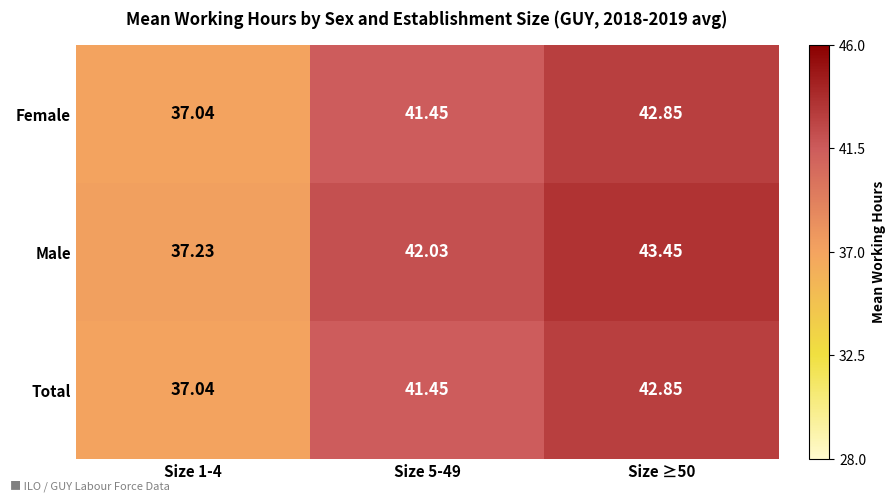

Which series has the largest total across all categories?

Male